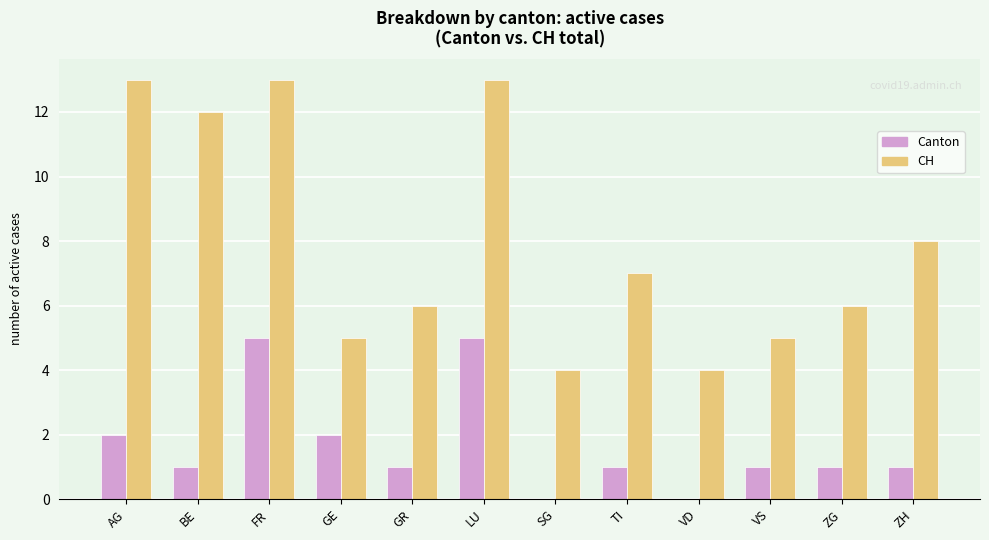

At which label does Canton first exceed 1?

AG